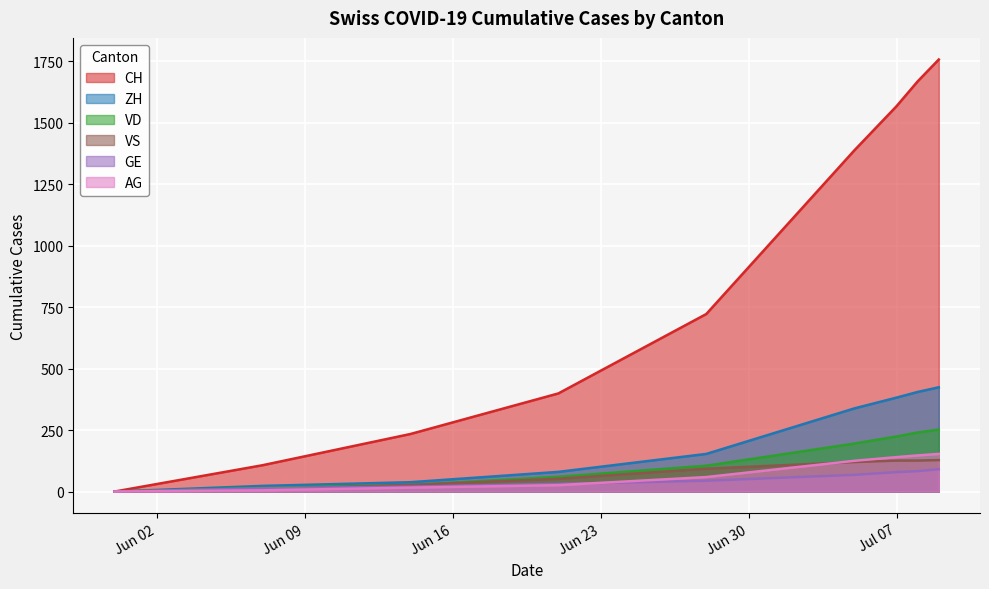

What is the maximum value shown in the chart?

1757